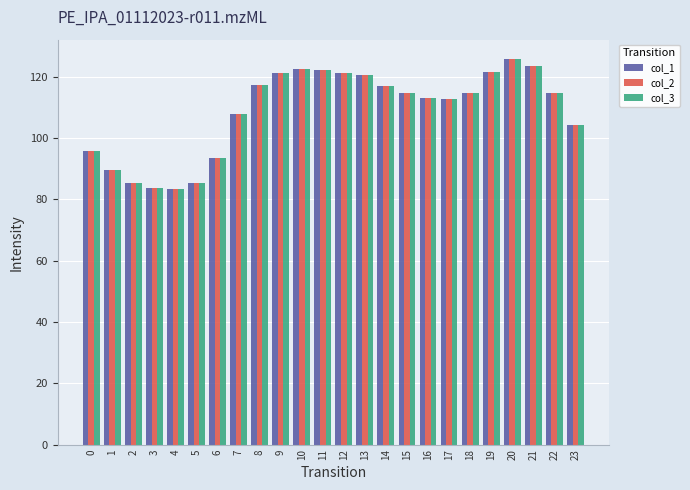

What is the minimum value for col_1?

83.4